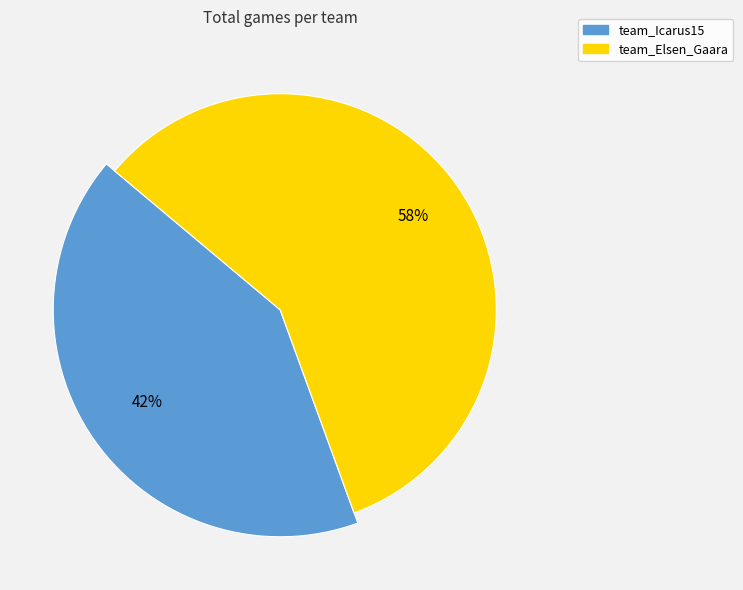

Rank the categories by value from highest to lowest.

team_Elsen_Gaara, team_Icarus15